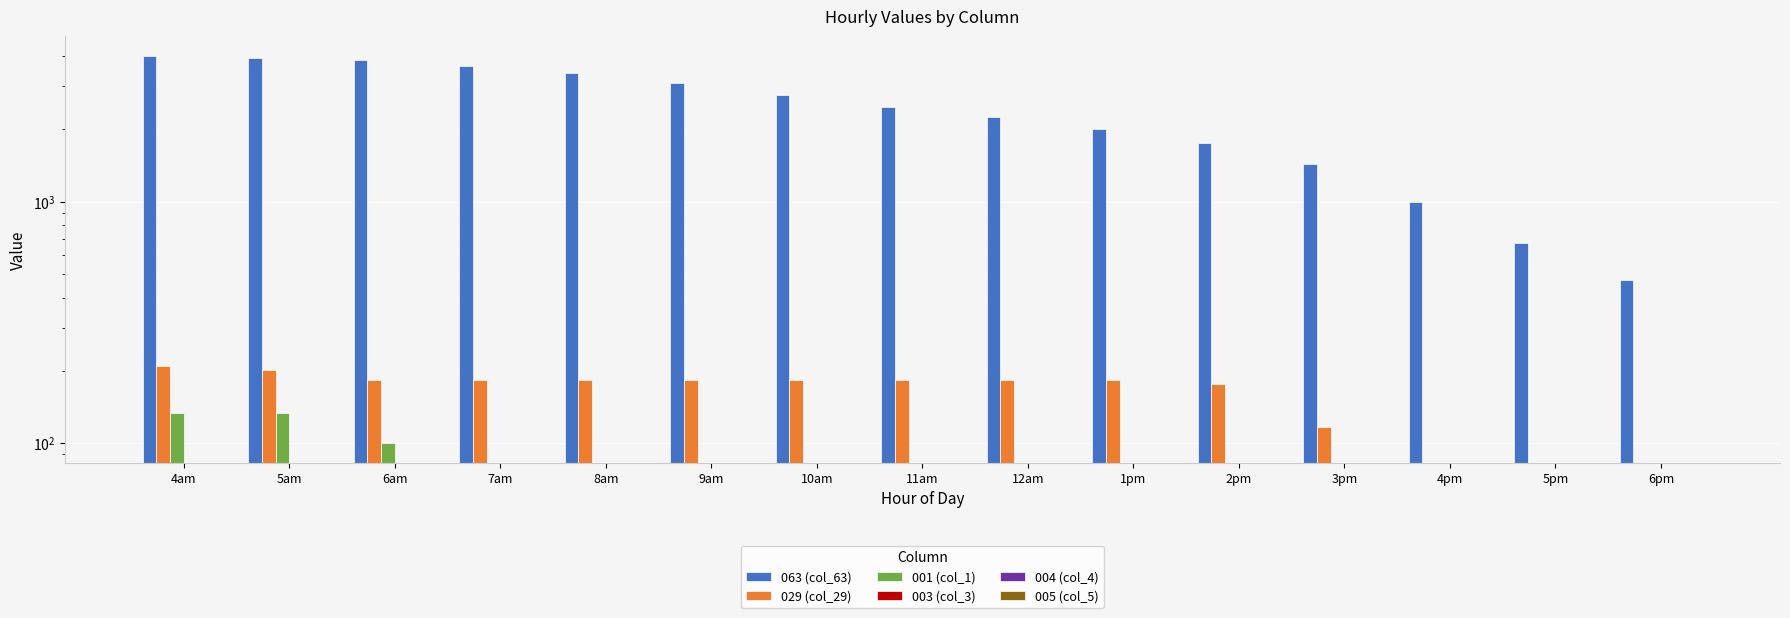

Is the value of 063 (col_63) at 1pm greater than the value of 005 (col_5) at 7am?

Yes